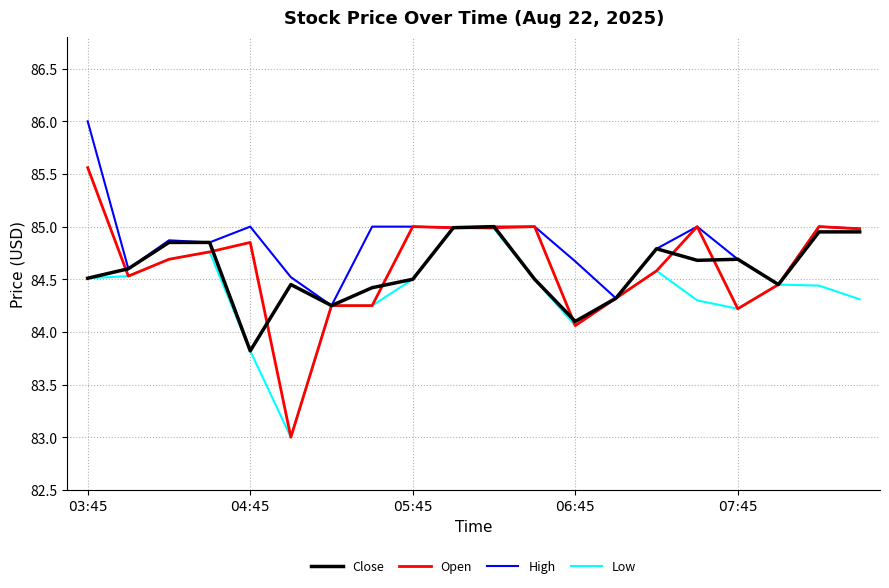

What is the greatest value displayed?

86.0